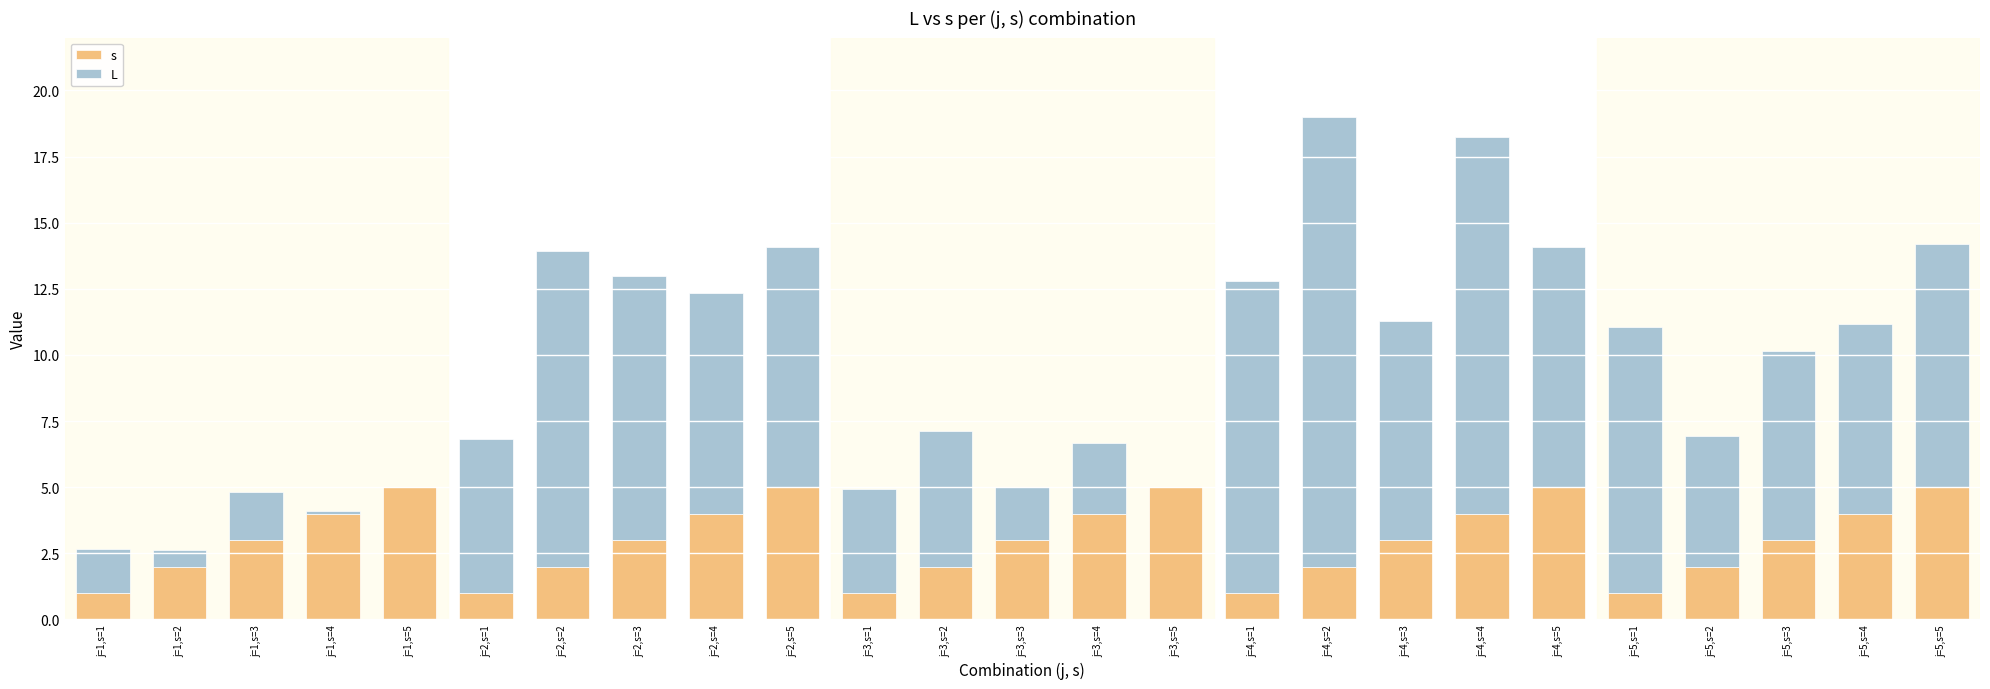

The s series shows 3.5 at j=5,s=2. True or false?

False